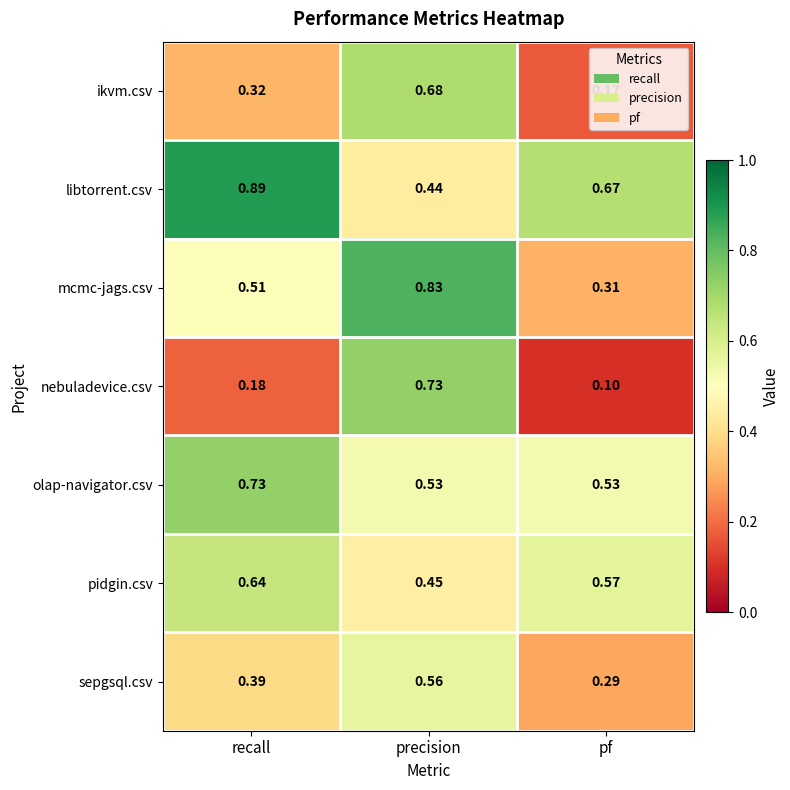

At how many categories does at least one series exceed 0?

3